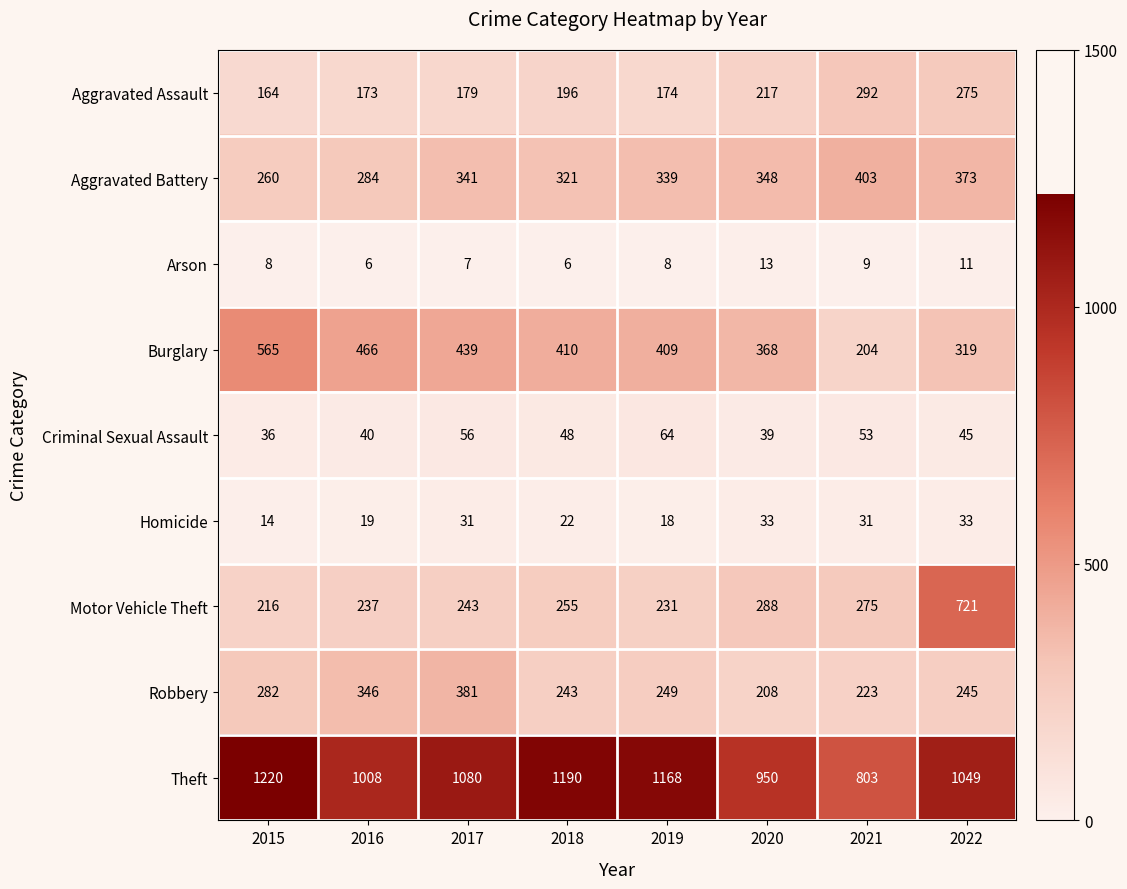

Where does the Theft series first go above 1080?

2015